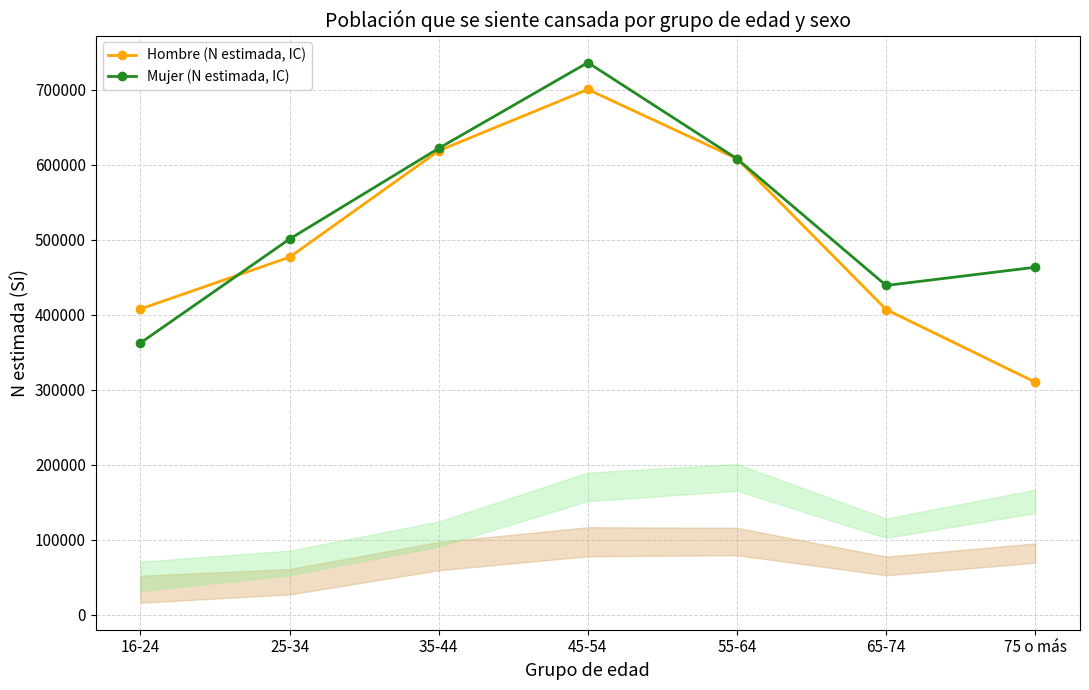

At which label is Mujer (N estimada, IC) closest to 549503?

25-34